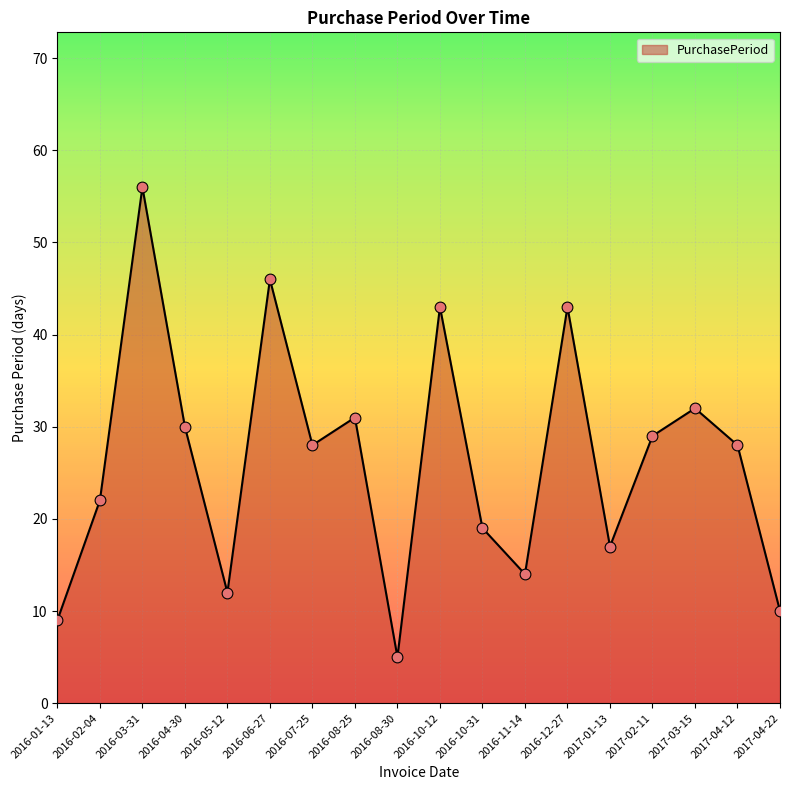

Between 2016-03-31 and 2016-06-27, which is larger?

2016-03-31